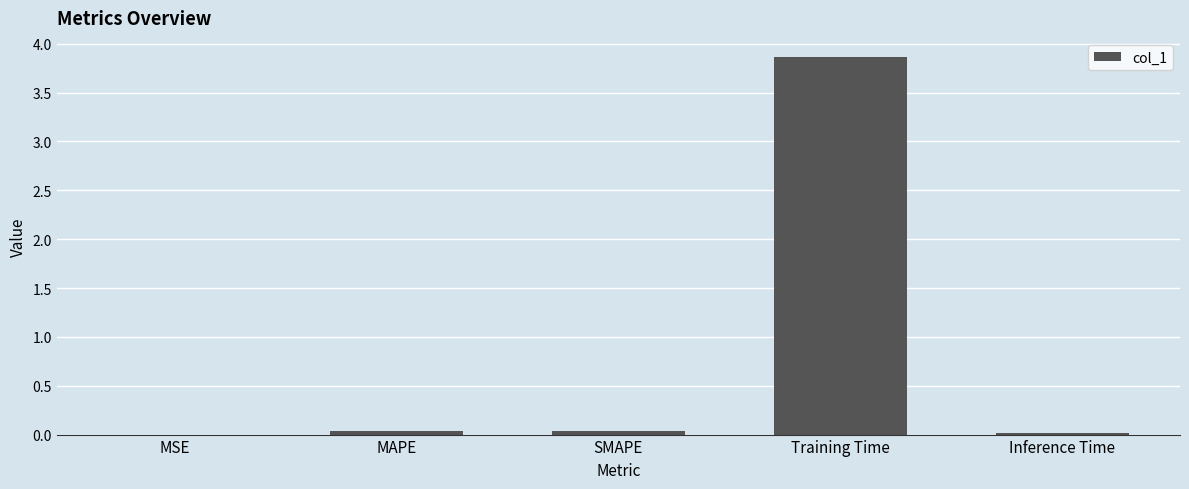

Are the bars grouped side by side (vs. stacked)?

No